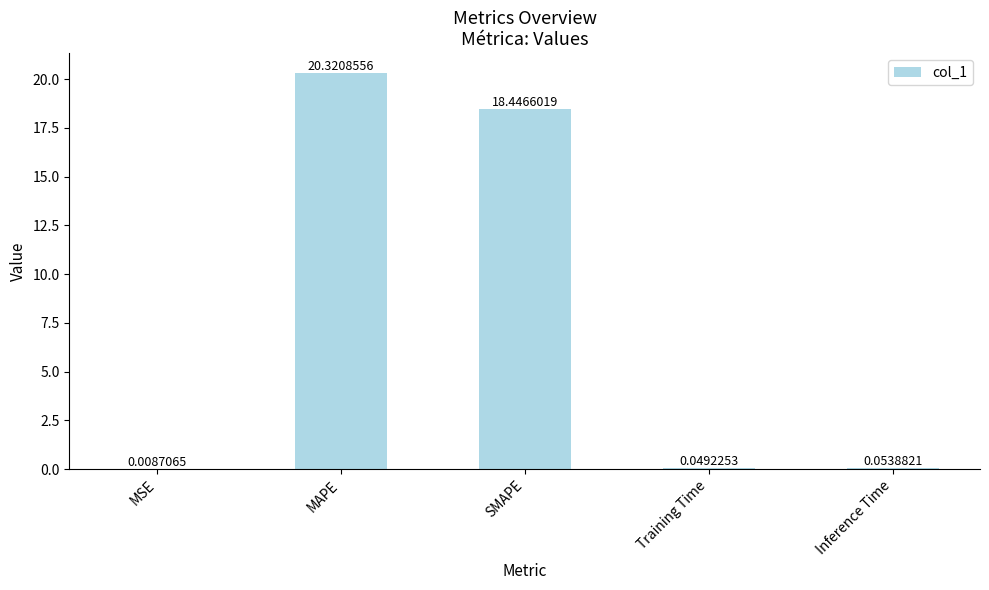

Which has a higher value, MAPE or Training Time?

MAPE